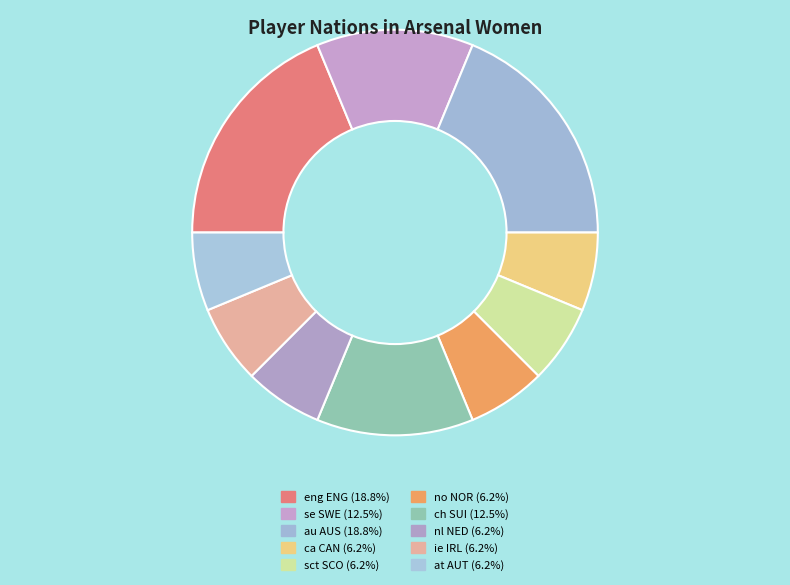

Is the sum of ca CAN and sct SCO greater than half?

No